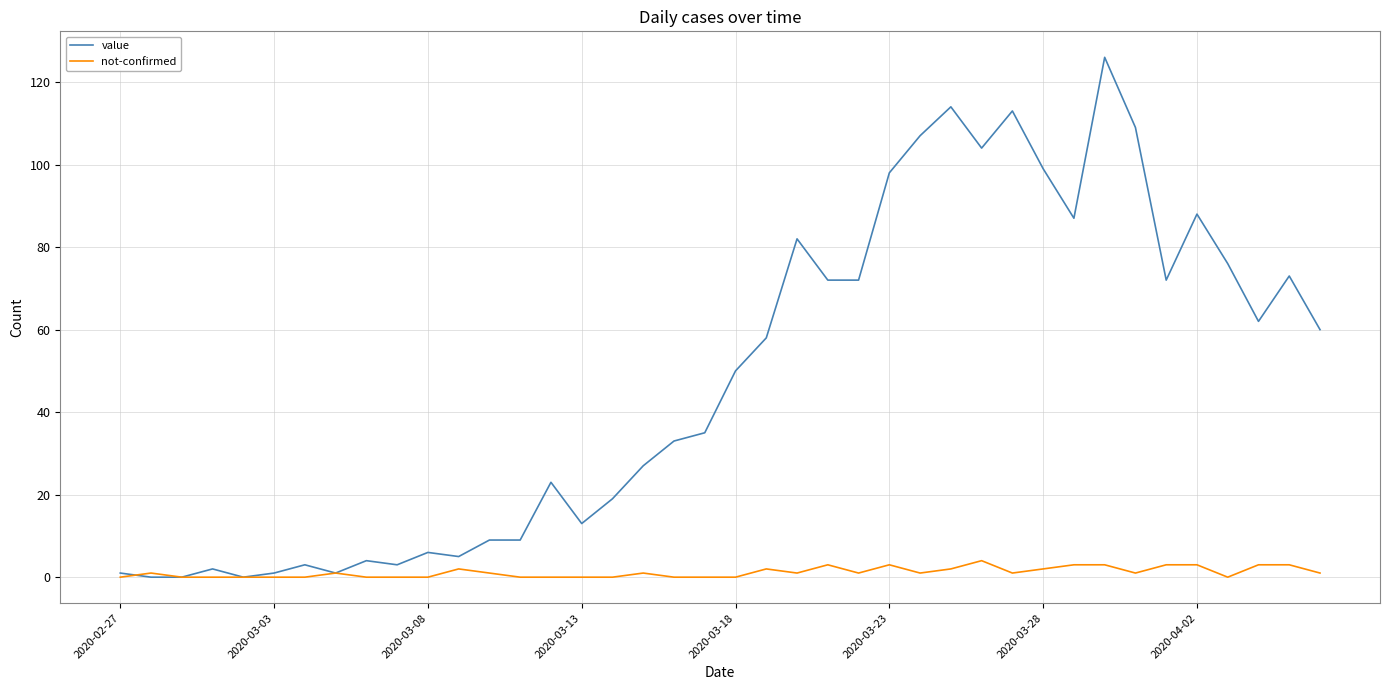

Which series has the largest total across all categories?

value